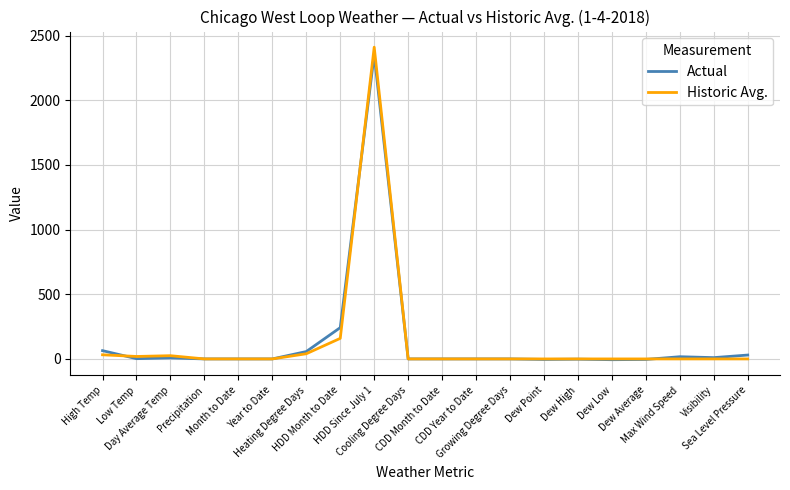

At which label does Actual first exceed 0?

High Temp